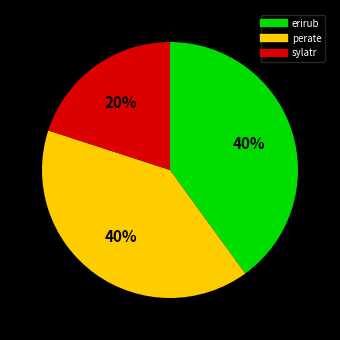

Combined, do perate and erirub account for over 50%?

Yes